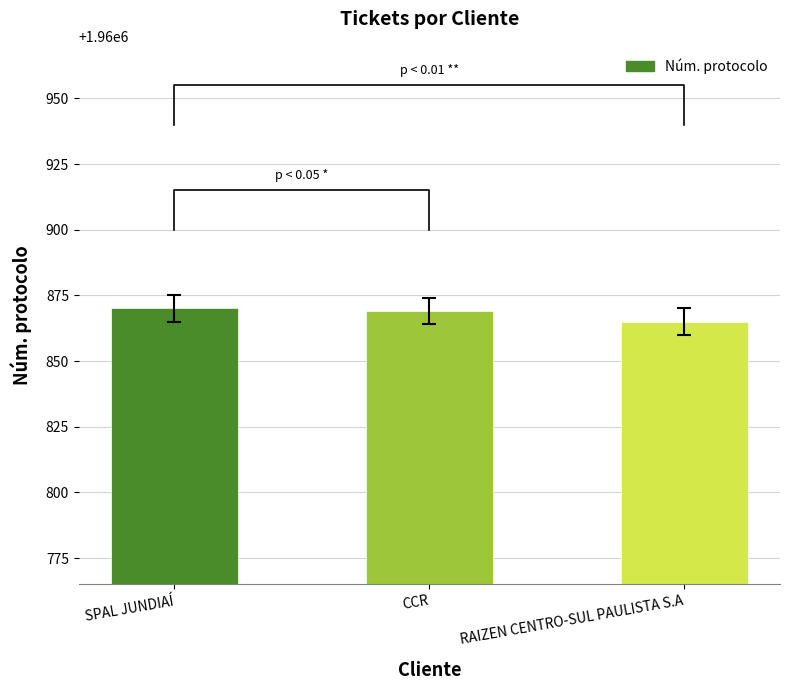

True or false: the data shows 3433386 at CCR.

False